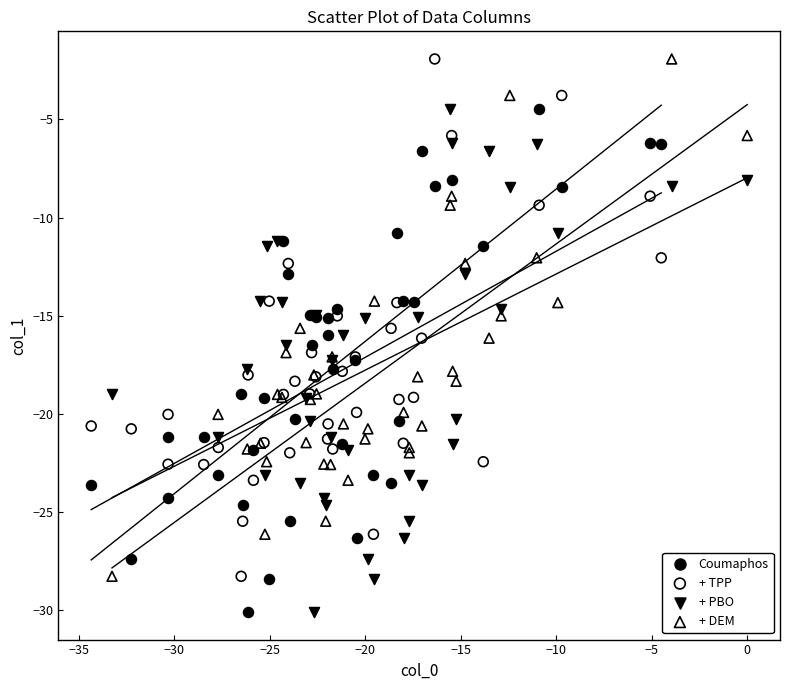

What are all the series names shown in the legend?

Coumaphos, + TPP, + PBO, + DEM